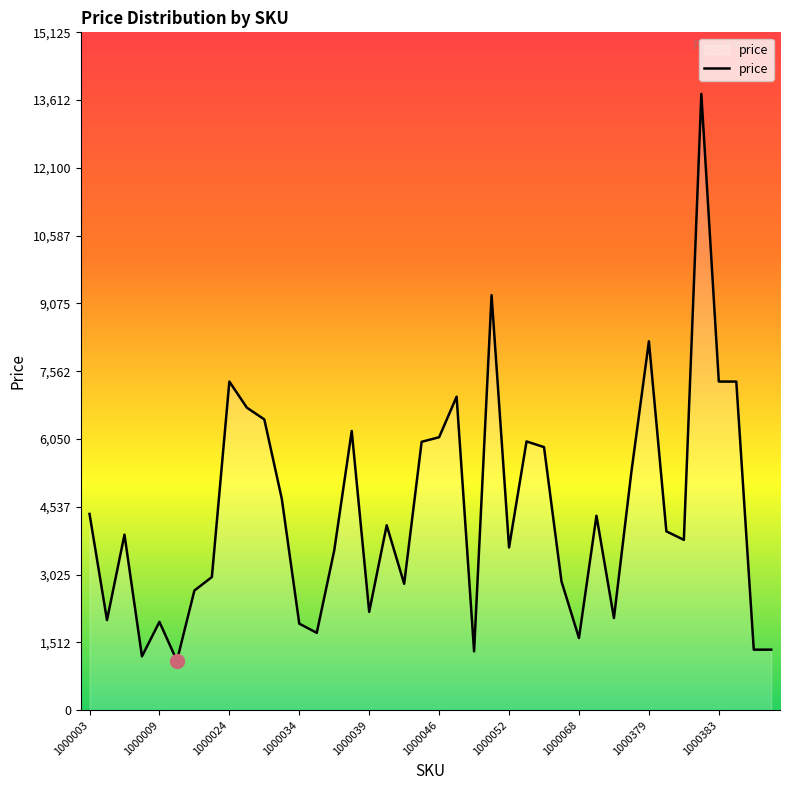

What is the maximum value shown in the chart?

13750